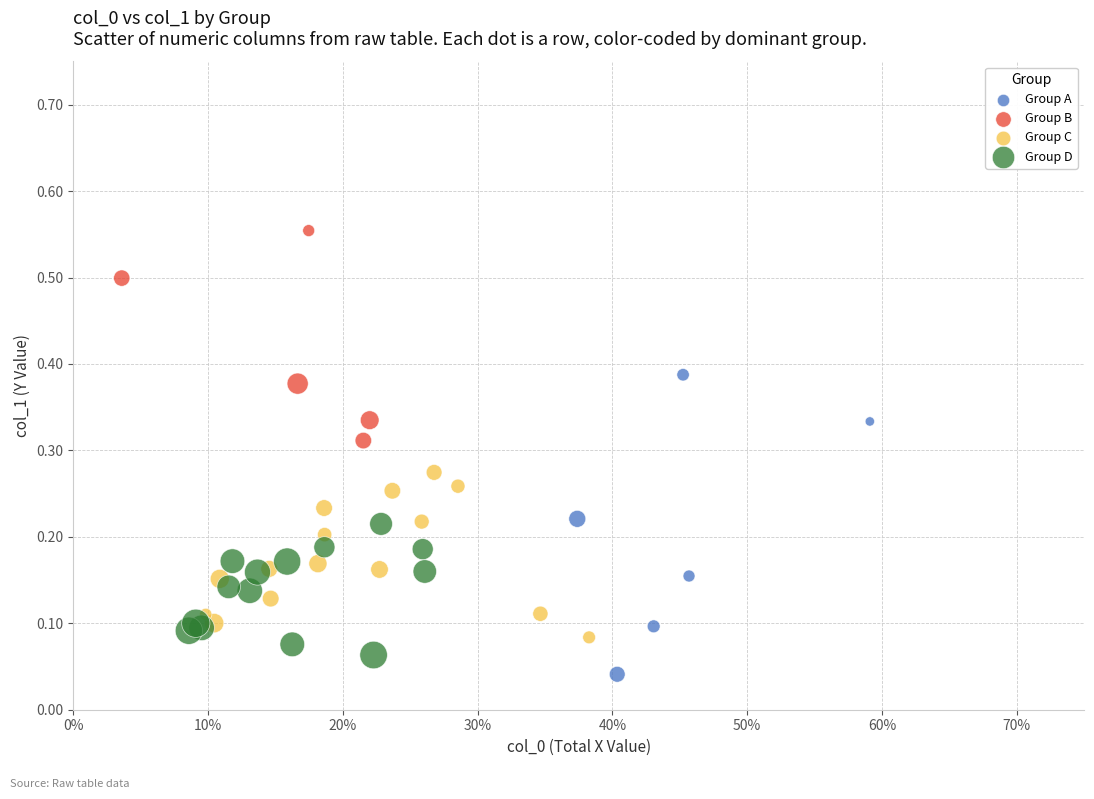

Which series reaches the maximum Y coordinate?

Group B